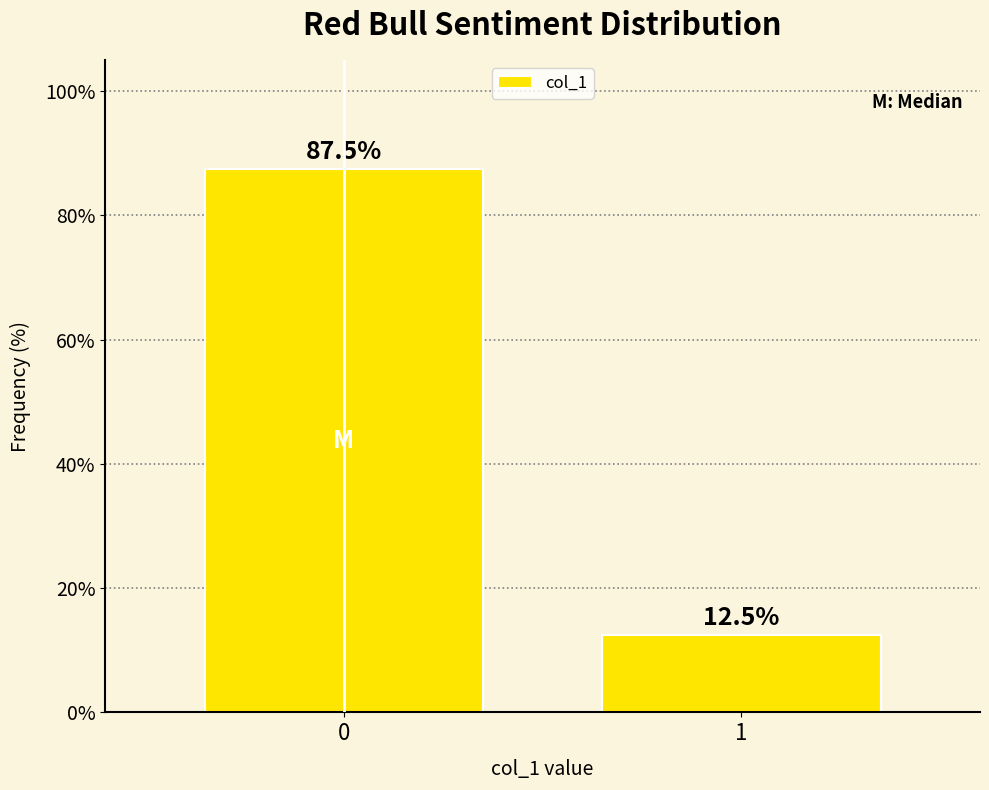

Reading left to right, transcribe all the data shown in this chart.

0=87.5	1=12.5